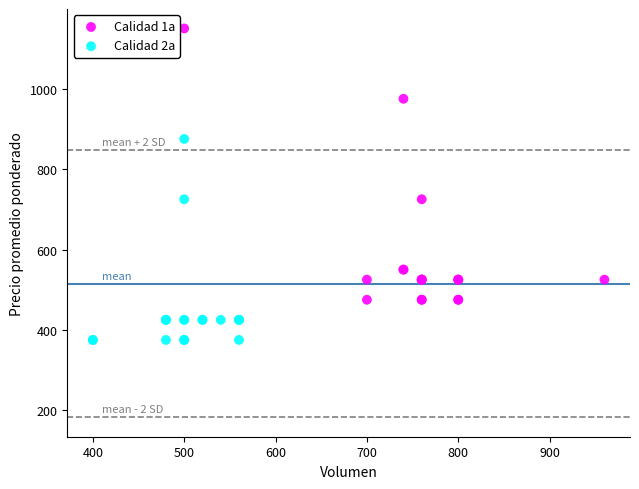

Which series has the widest spread of Y values?

Calidad 1a